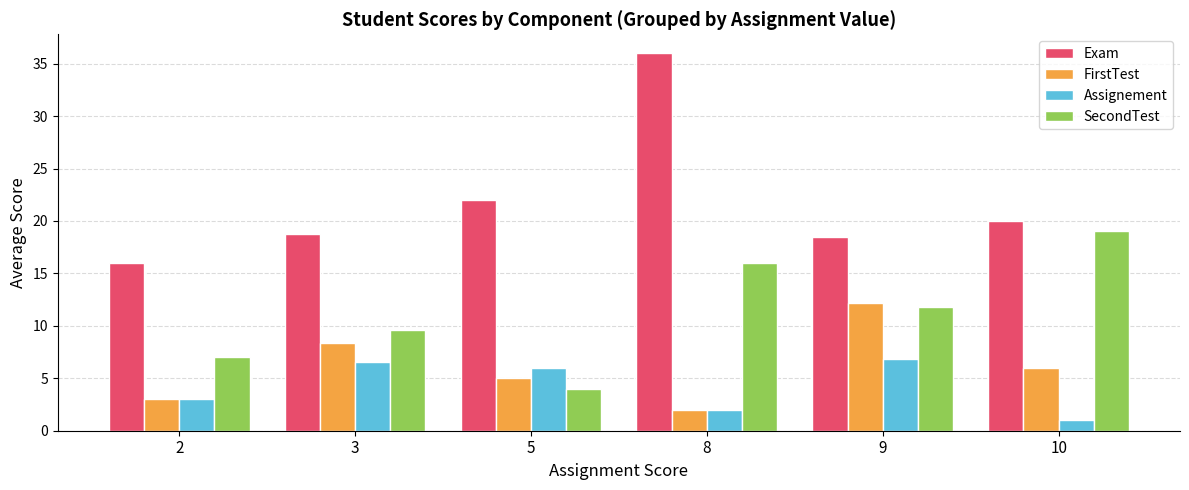

What is the value of the Assignement bar at the 4th from the left?

2.0